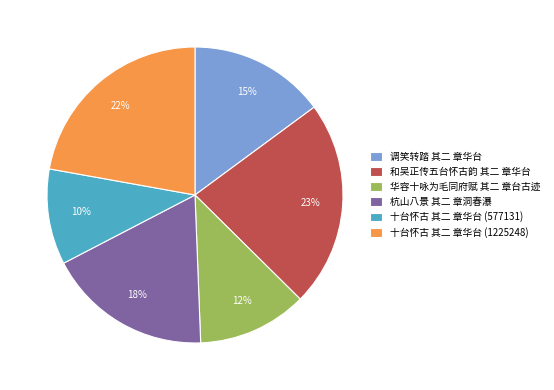

Which slice is the smallest?

十台怀古 其二 章华台 (577131)